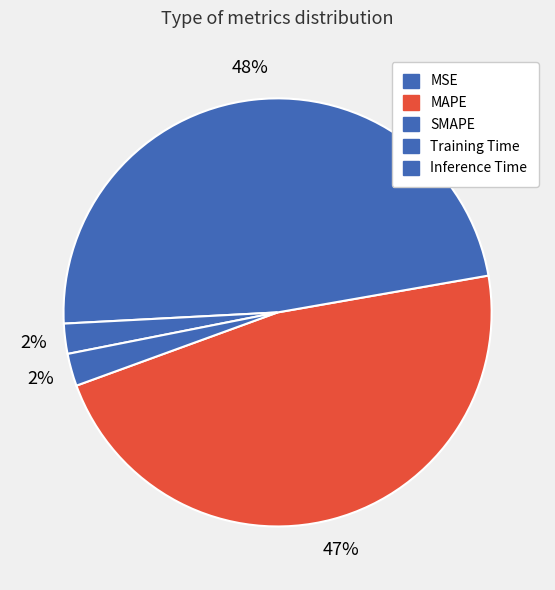

Is there any slice that represents more than half of the pie?

No